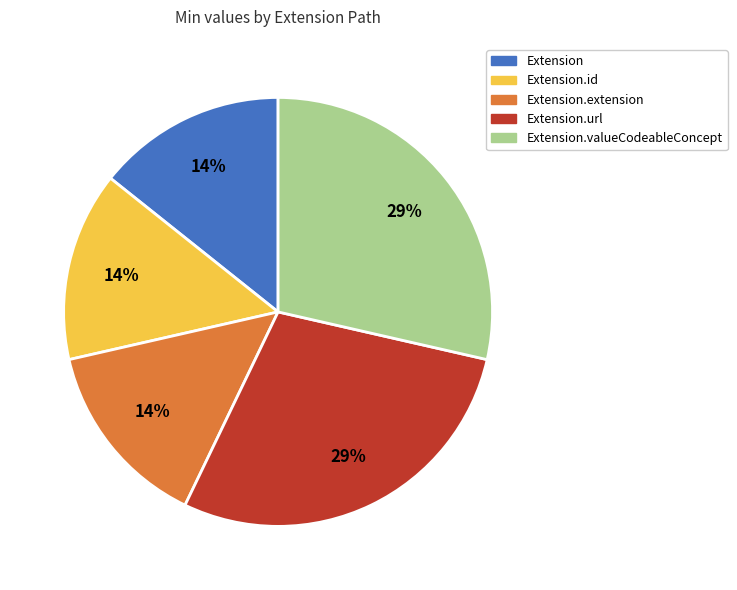

To the nearest percent, what is the average slice percentage?

20%